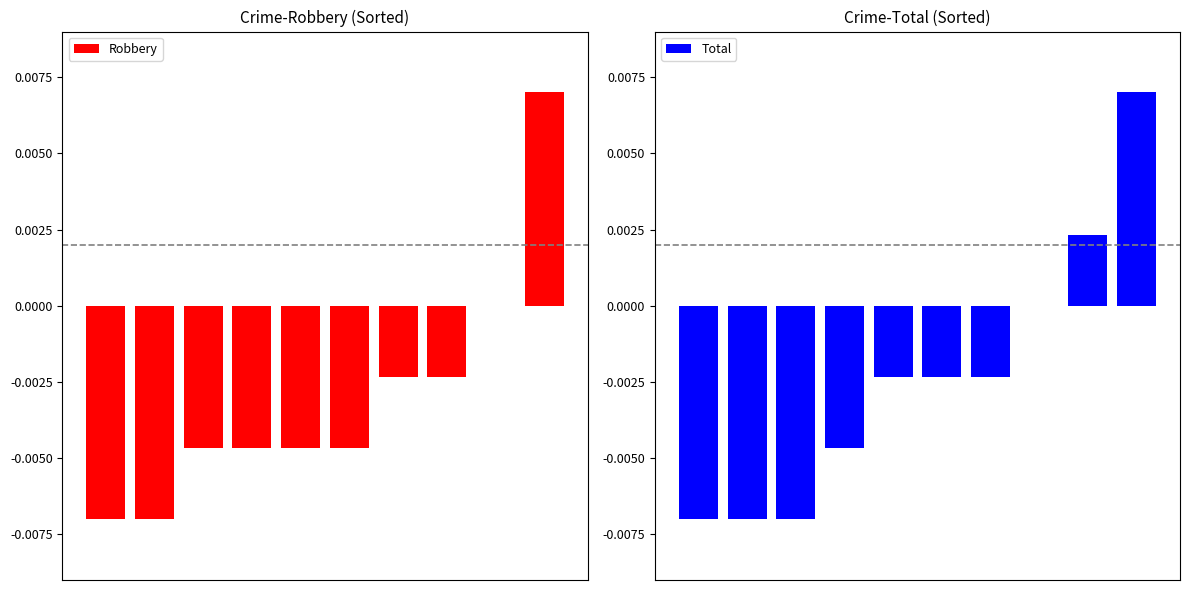

List the series in order of their peak value, lowest first.

Robbery, Total